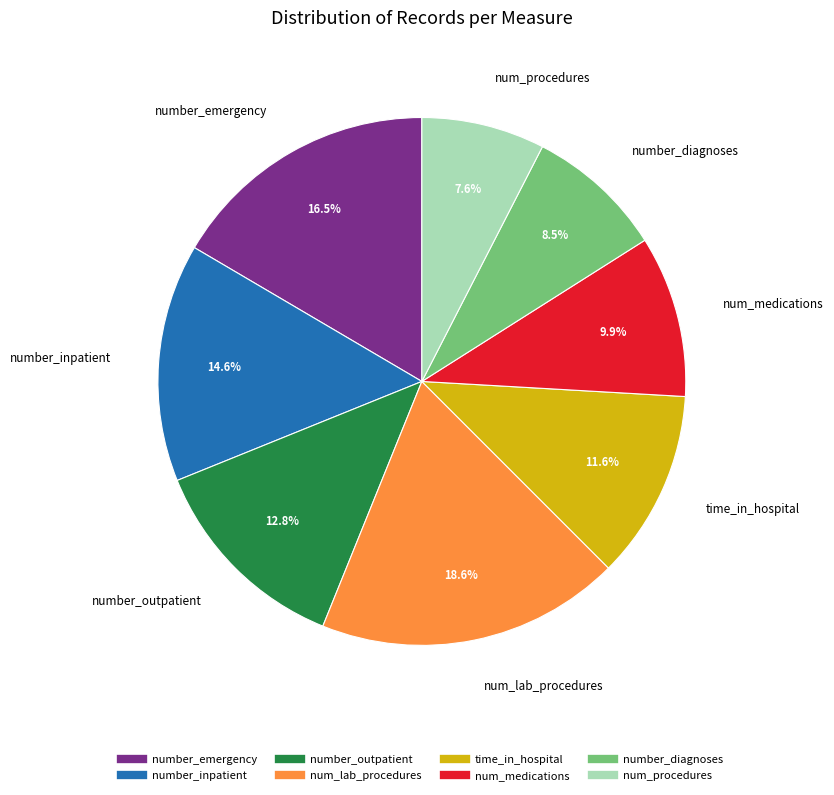

Does any single category account for the majority?

No